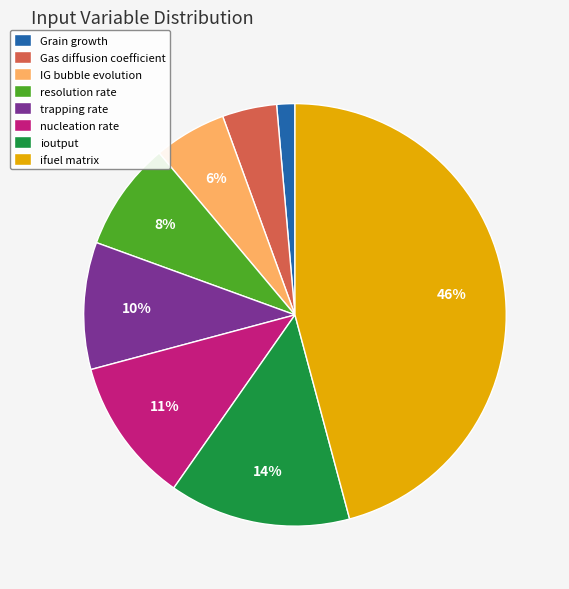

Rank the categories by value from highest to lowest.

ifuel matrix, ioutput, nucleation rate, trapping rate, resolution rate, IG bubble evolution, Gas diffusion coefficient, Grain growth